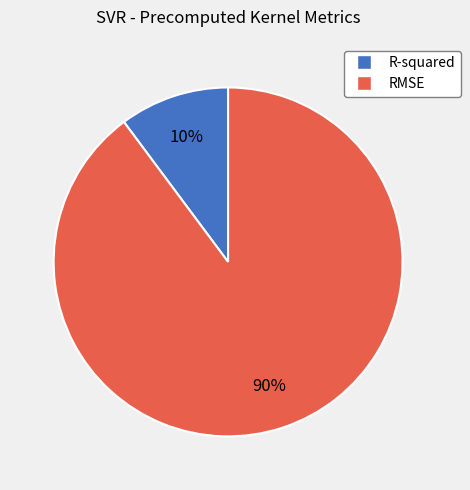

What is the majority slice?

RMSE